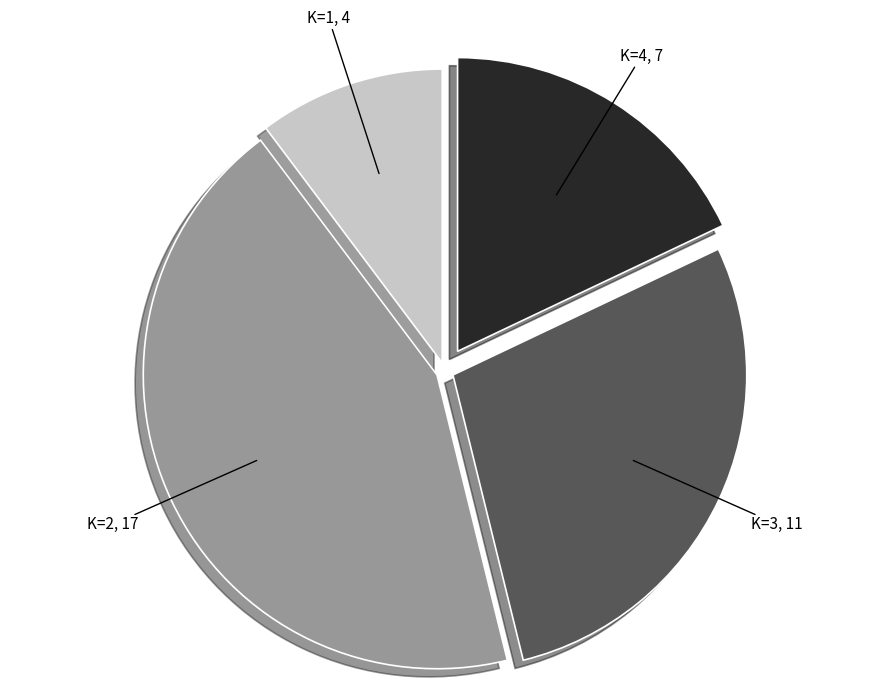

Which has a higher value, K=1 or K=2?

K=2